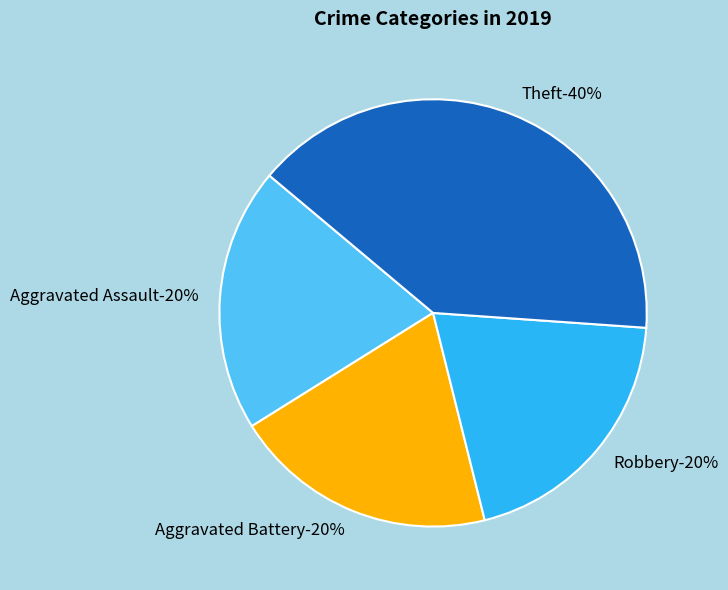

How many segments does this pie chart have?

4